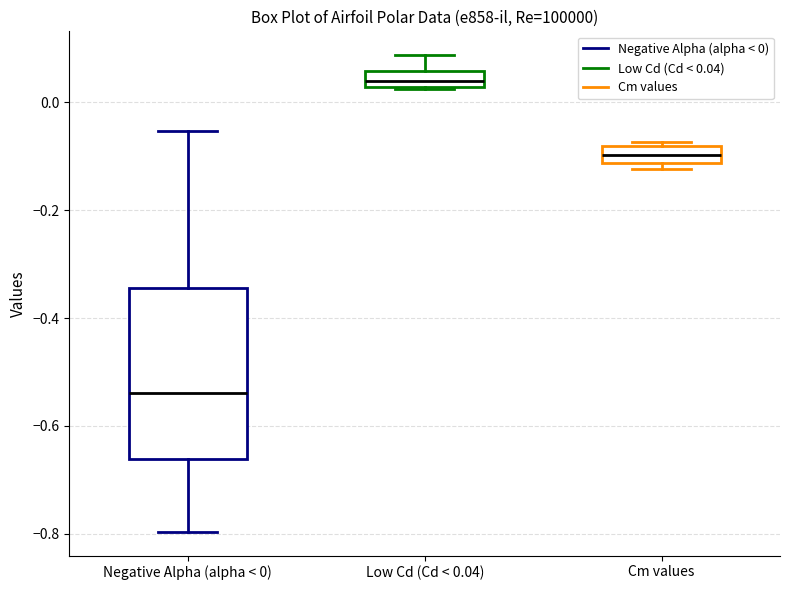

Comparing the boxes themselves (not the whiskers), which one is the tallest?

Negative Alpha (alpha < 0)